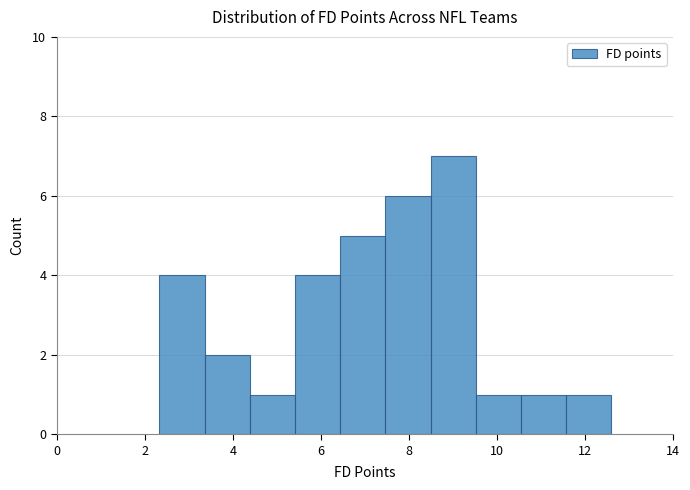

Over which range of the x-axis is the bar tallest?

8.4 to 9.6